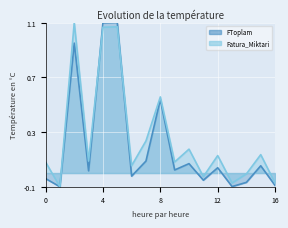

What is the difference between the maximum and minimum values in the Fatura_Miktari series?

1.2